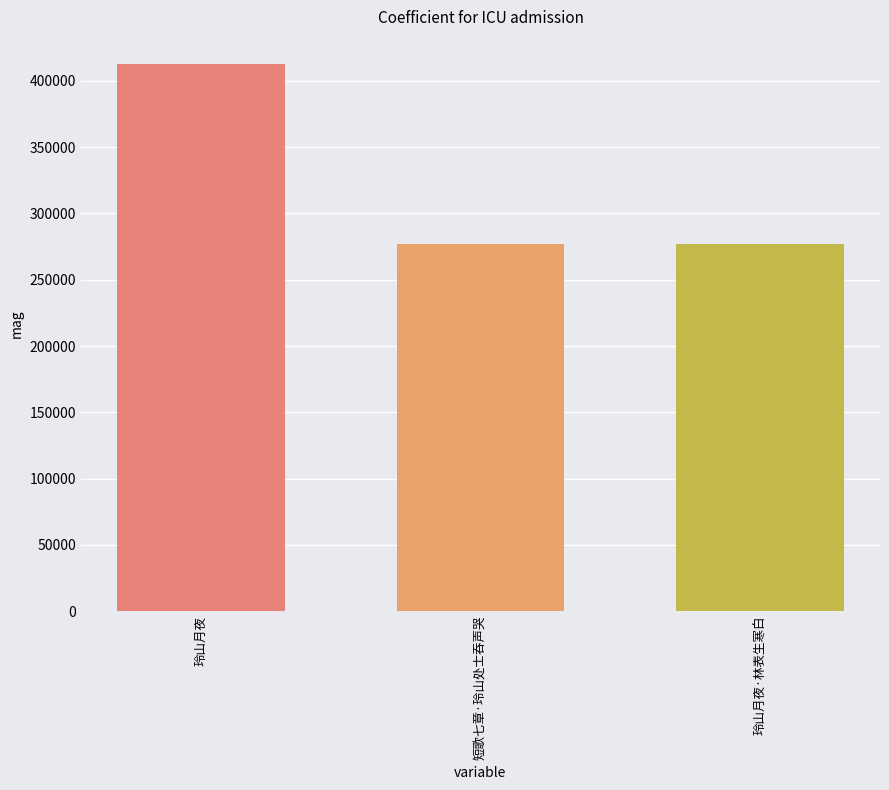

Which has a higher value, 玲山月夜 or 玲山月夜·林表生寒白?

玲山月夜